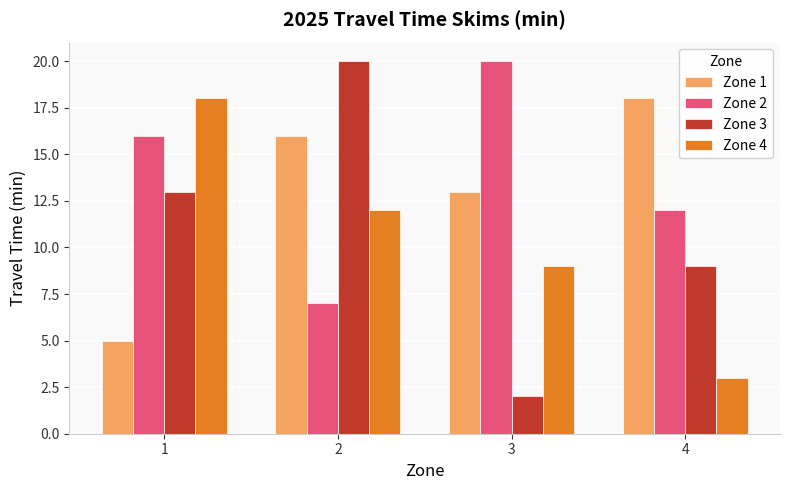

How many data points in Zone 3 are less than 13?

2